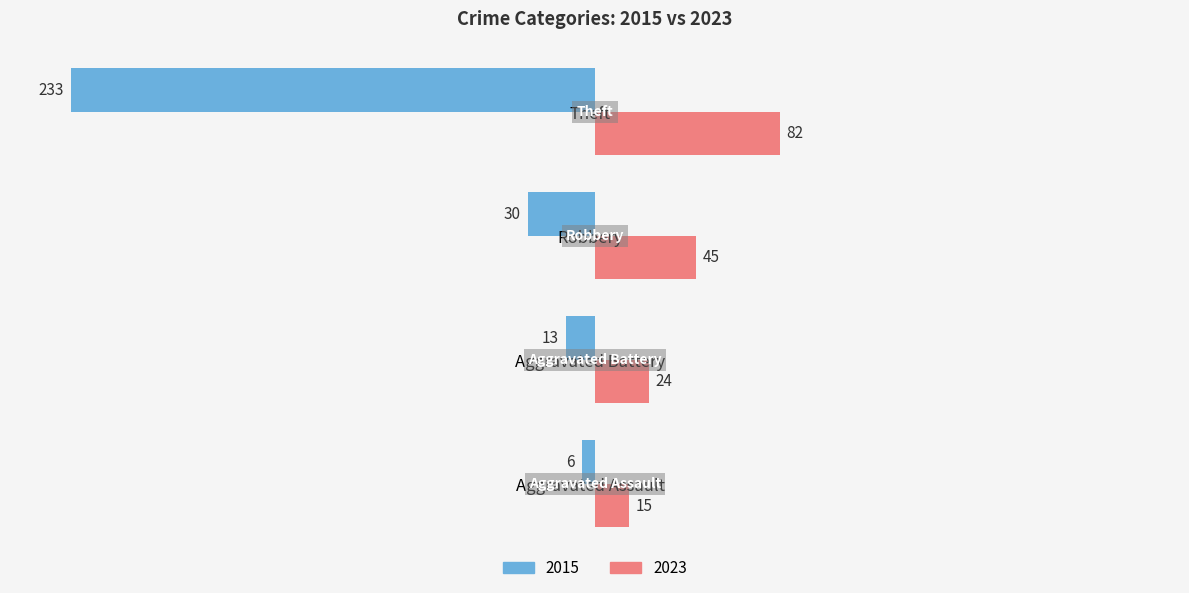

What is the difference between the highest and lowest values at Theft?

315